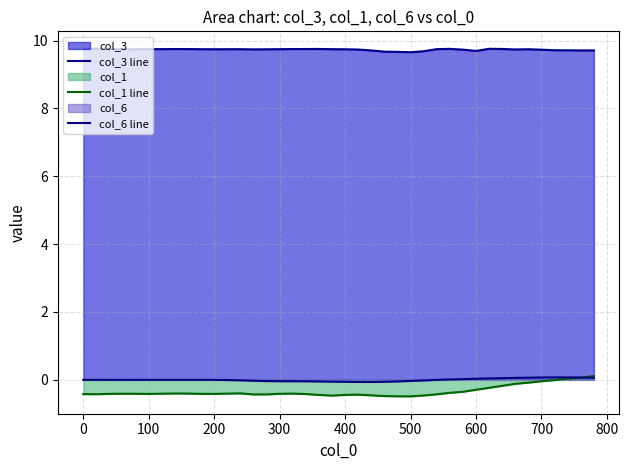

The value of col_3 line at 0 is 9.8. True or false?

True